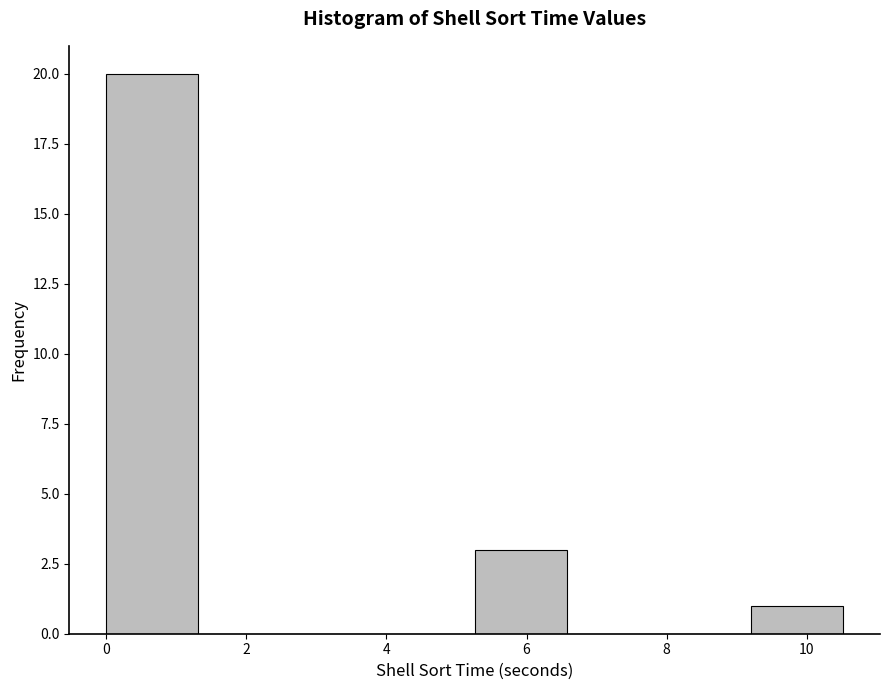

Reading left to right, transcribe this chart: for each bar, give the range it covers on the x-axis and its height. Neither the bar edges nor the heights are printed on the chart, so give them approximately, as read against the axes.

0.0 to 1.4: 20
1.4 to 2.6: 0
2.6 to 4.0: 0
4.0 to 5.2: 0
5.2 to 6.6: 3
6.6 to 7.8: 0
7.8 to 9.2: 0
9.2 to 10.6: 1